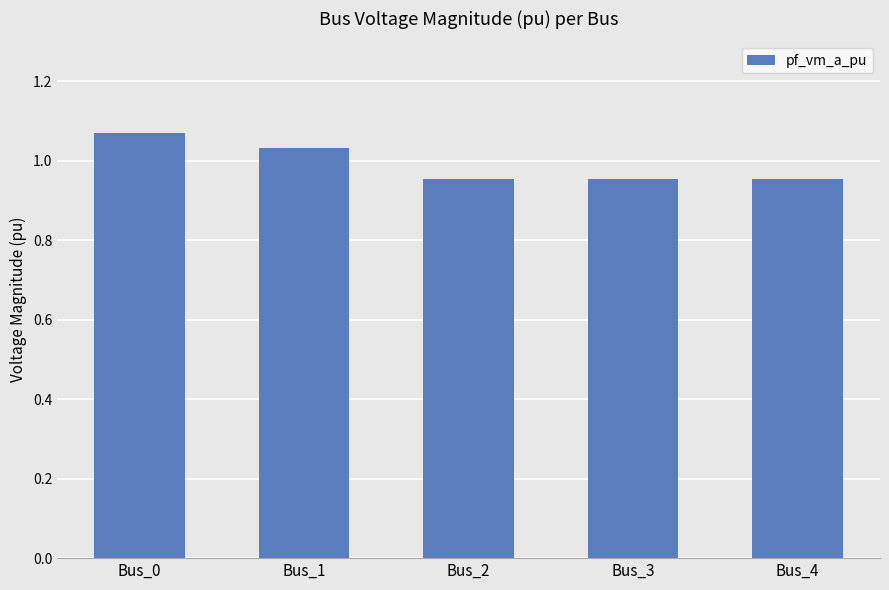

What is the difference between the second highest and second lowest values?

0.1